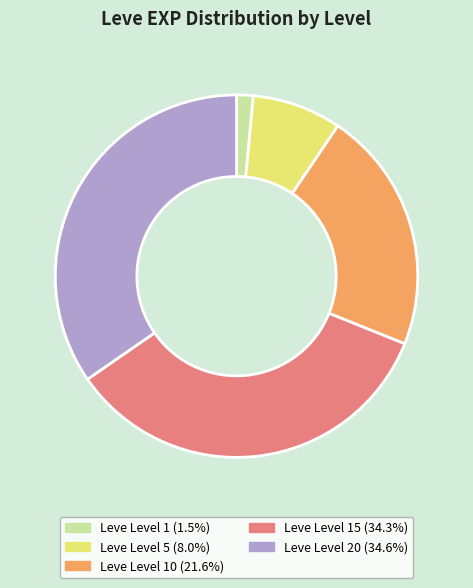

Is there a majority slice in this chart?

No